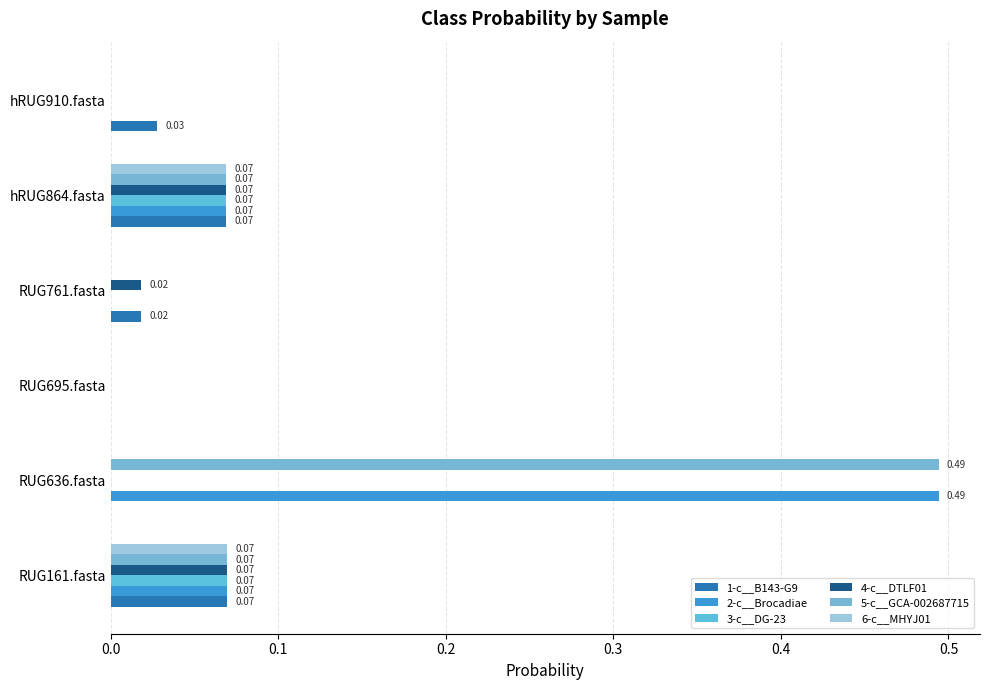

At which category is the sum across all series the highest?

RUG636.fasta